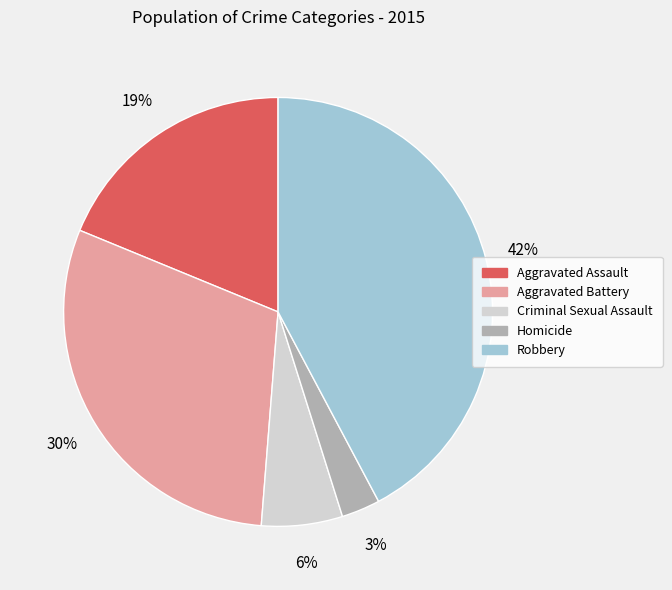

What is the largest slice in the pie chart?

Robbery